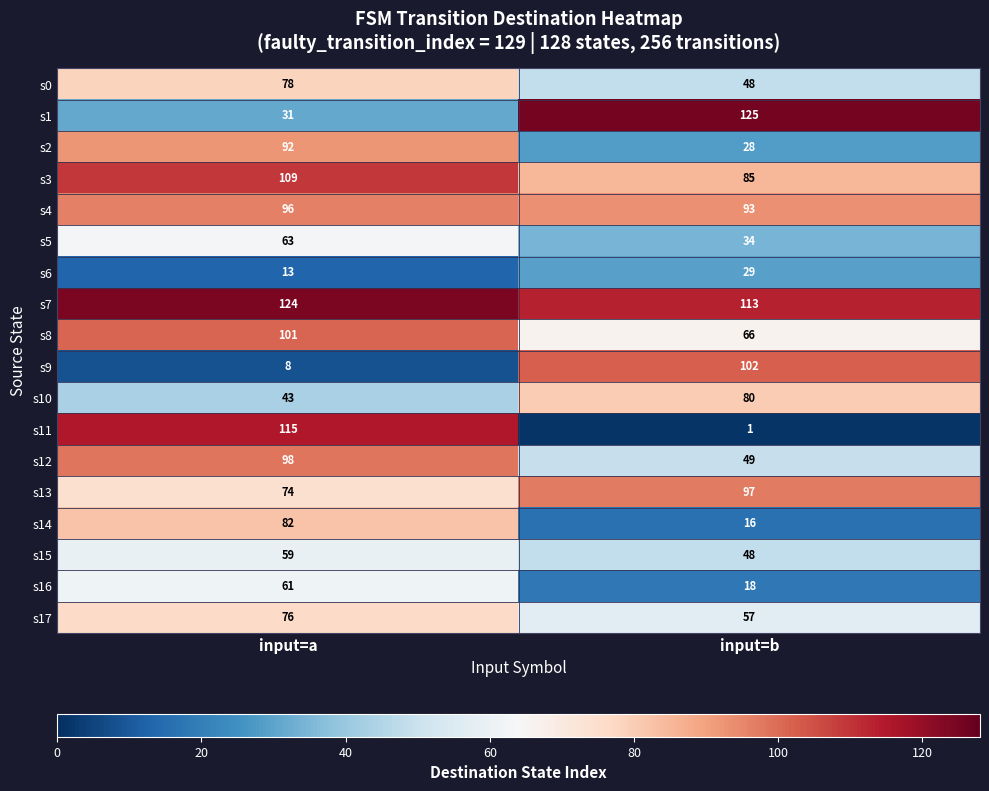

At which category is the sum across all series the highest?

input=a